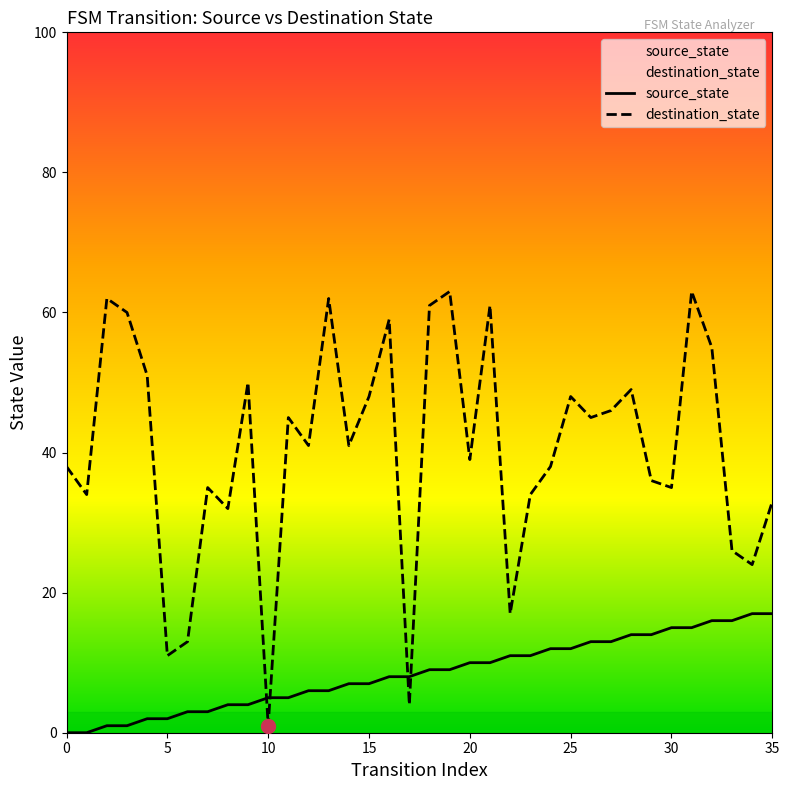

What is the label of the 15th point from the right?

21